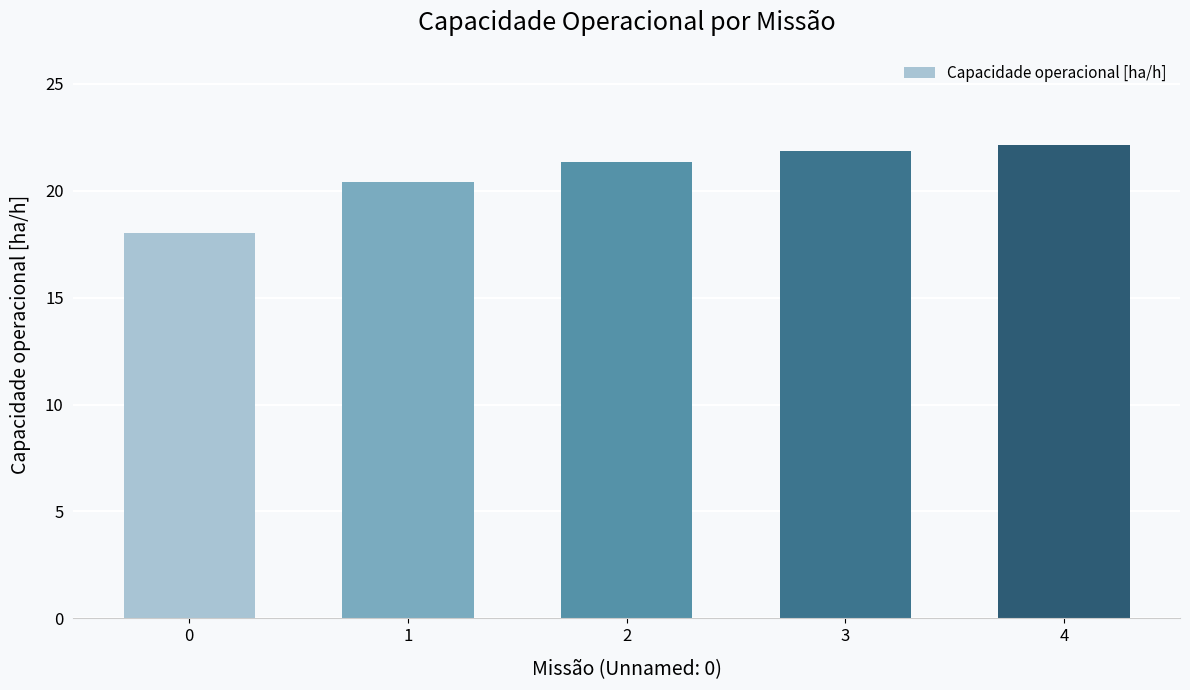

How many values are below 21?

2